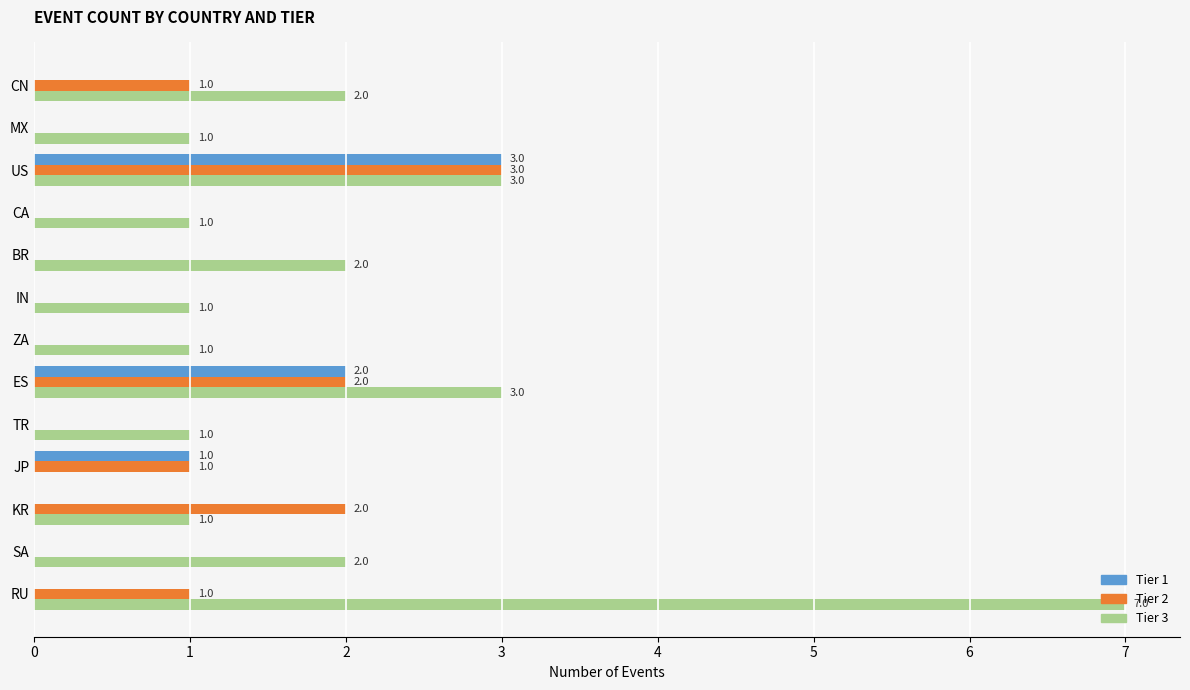

Which label corresponds to the largest value in the chart?

RU